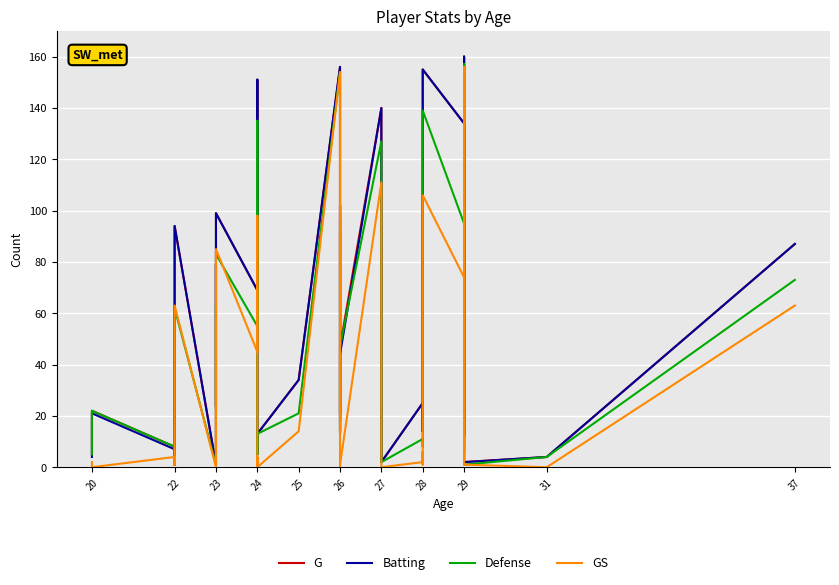

What is the sum of the Defense values at 22 and 26?

22